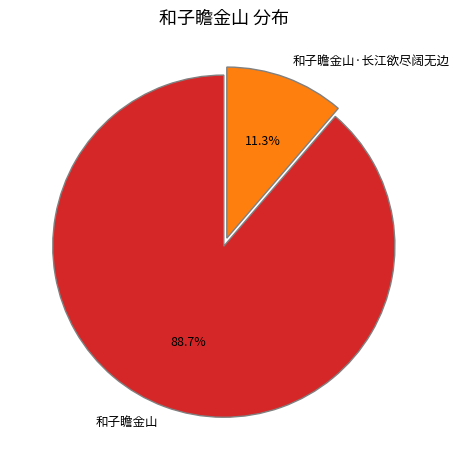

To the nearest percent, what percentage of the pie is 和子瞻金山?

89%